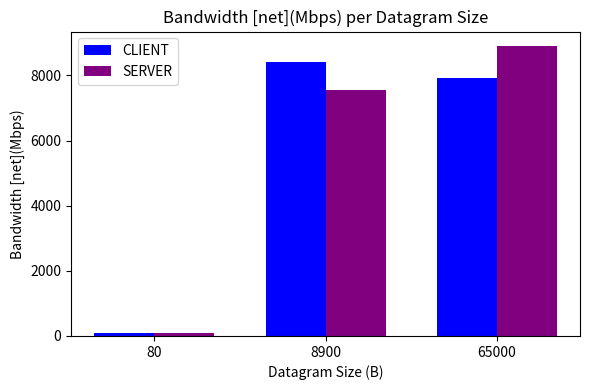

At which label does SERVER reach its peak?

65000